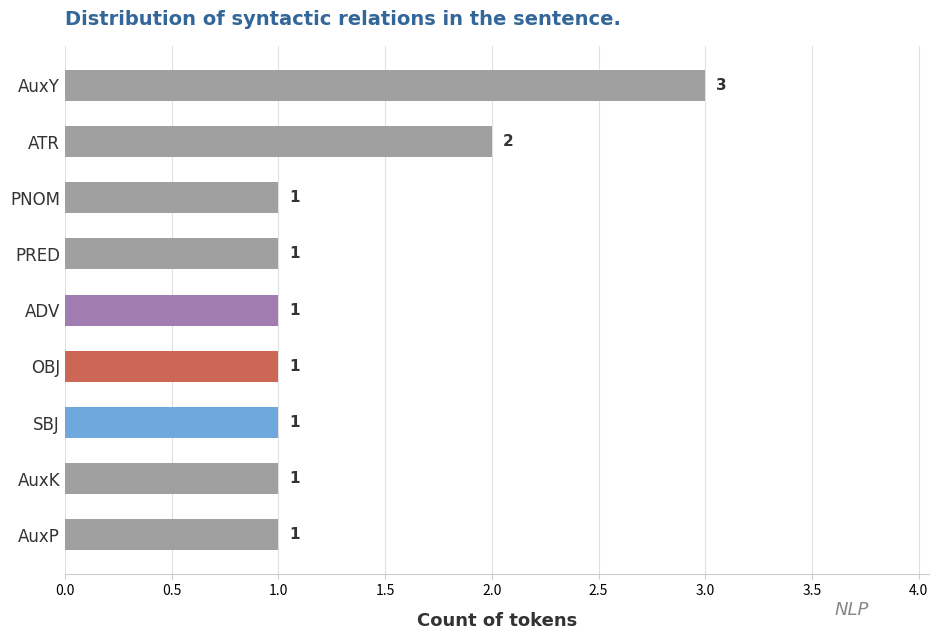

What is the maximum value shown in the chart?

3